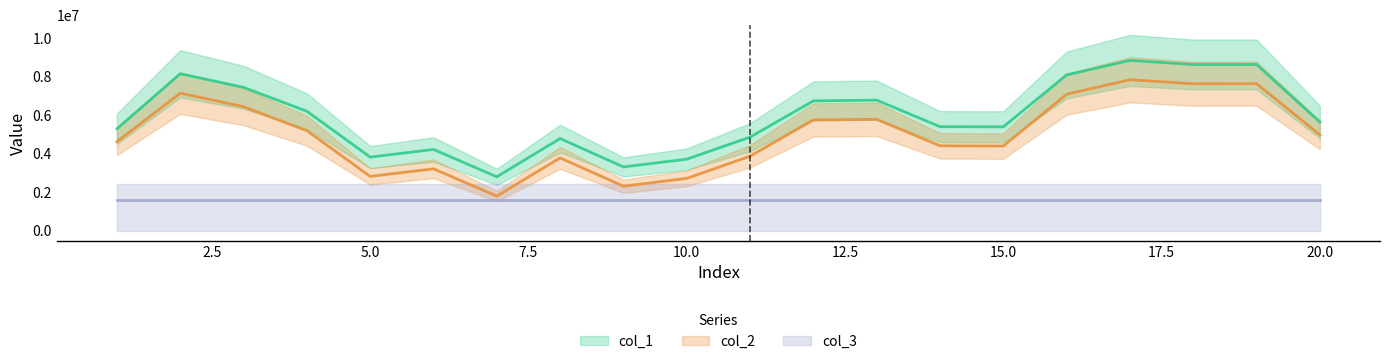

What are all the series names shown in the legend?

col_1, col_2, col_3